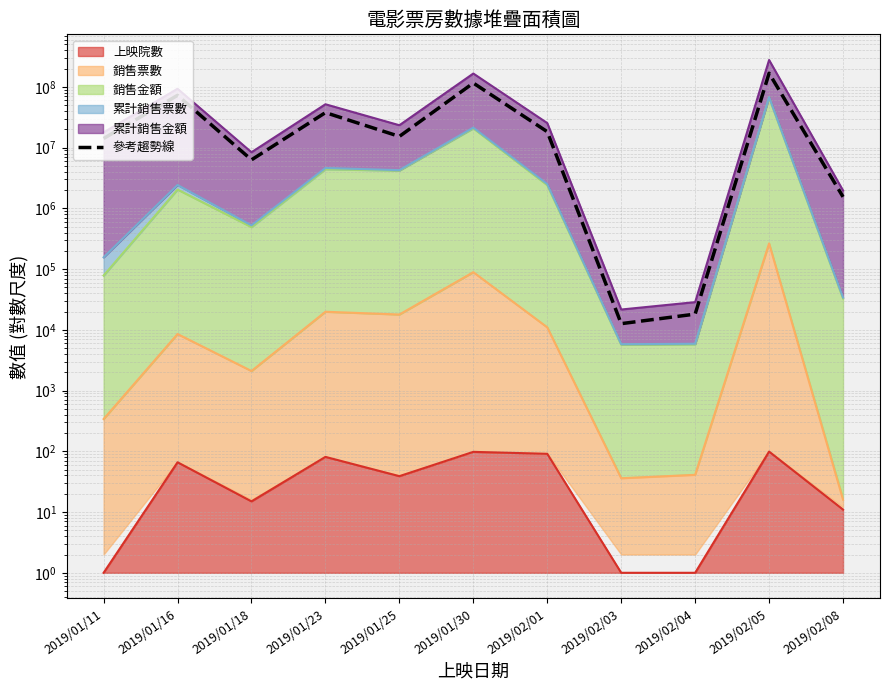

Read the value at 2019/02/03.

12652.0